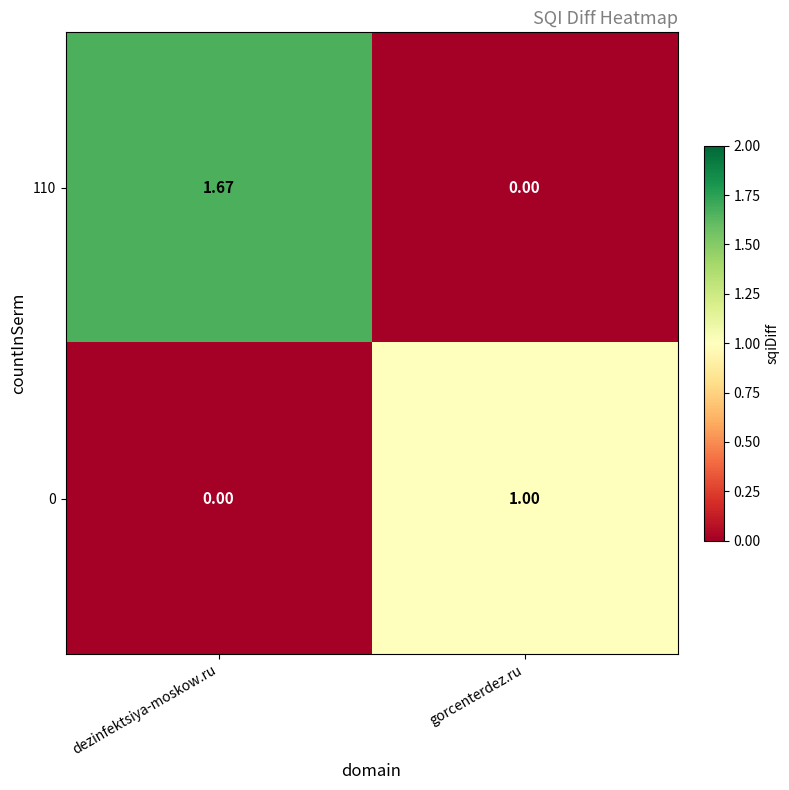

Rank the categories by 110 value from highest to lowest.

dezinfektsiya-moskow.ru, gorcenterdez.ru